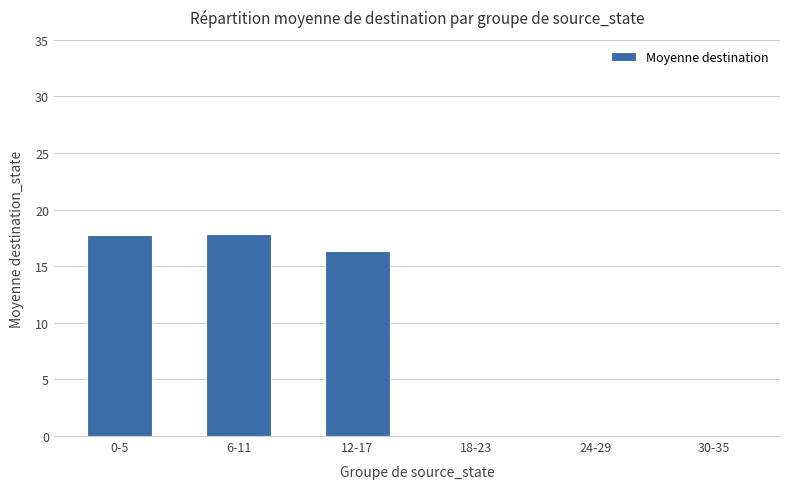

Is it true that the value at 12-17 is 4.1?

False